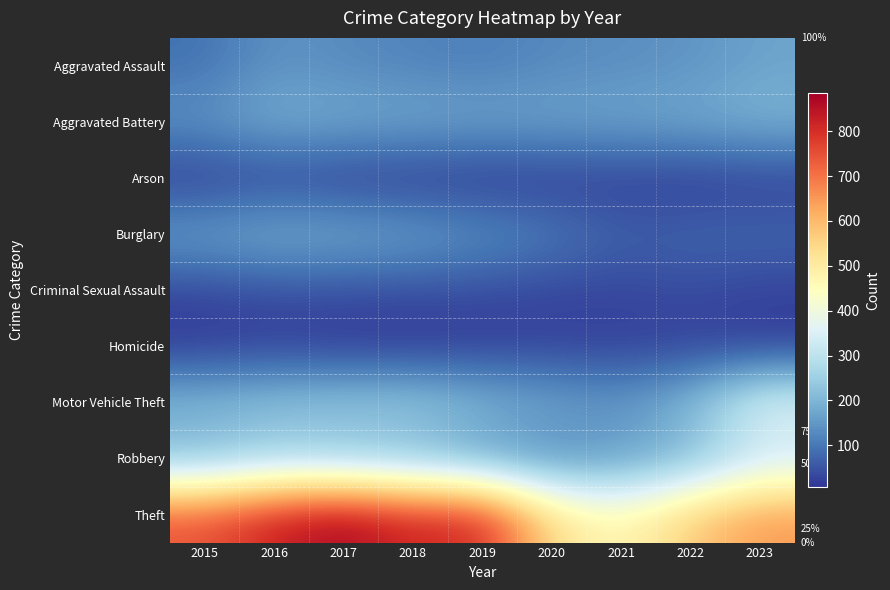

Which series has the largest range (max minus min)?

Theft